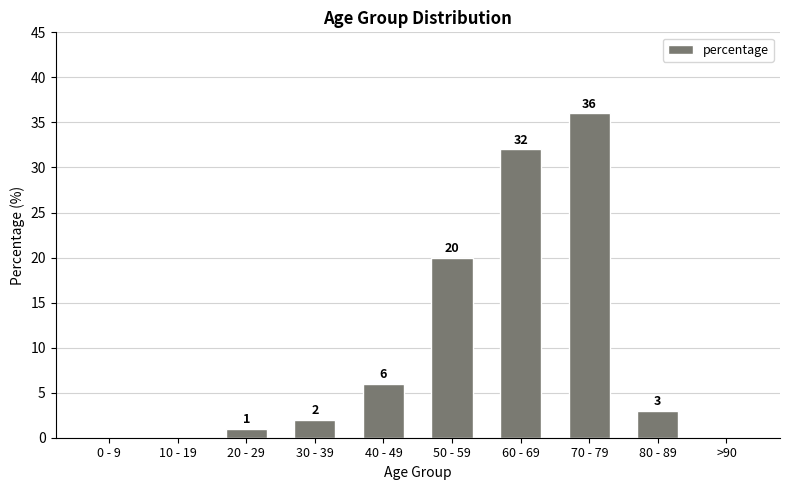

Which has a higher value, 40 - 49 or 30 - 39?

40 - 49